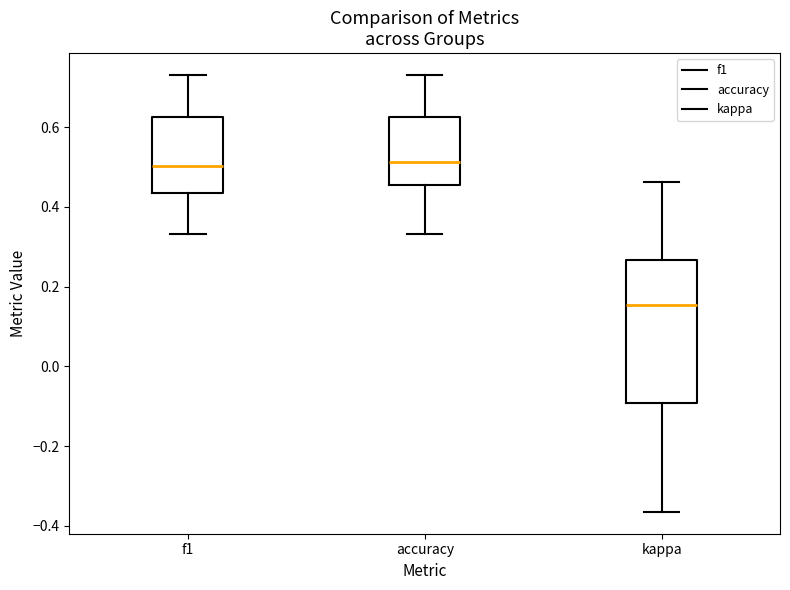

Where does the median line of the box for kappa sit on the y-axis? The values are not printed on the chart, so give them approximately, as read against the axis.

0.16